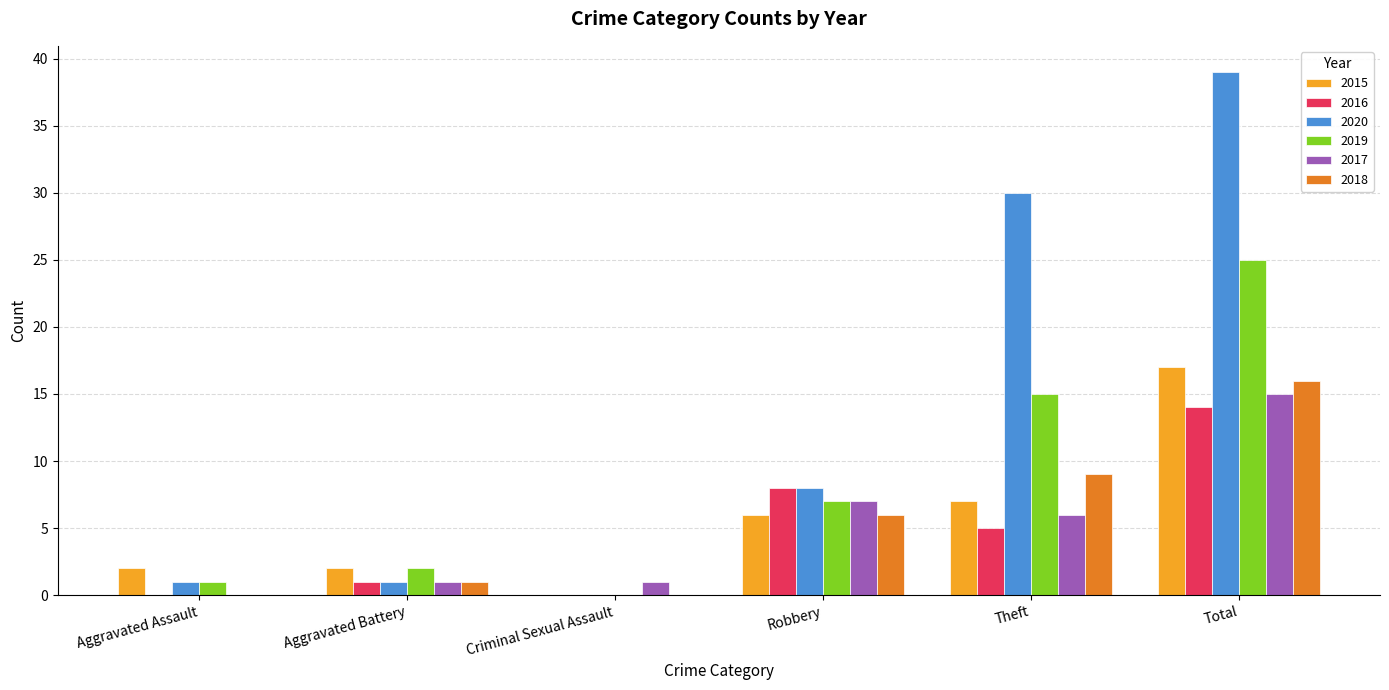

Which category has the highest value across all series?

Total